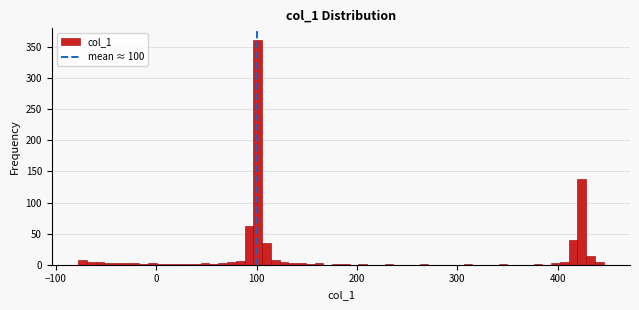

Around what value on the x-axis is the tallest bar? Give the approximate position of its centre, as read against the axis.

100